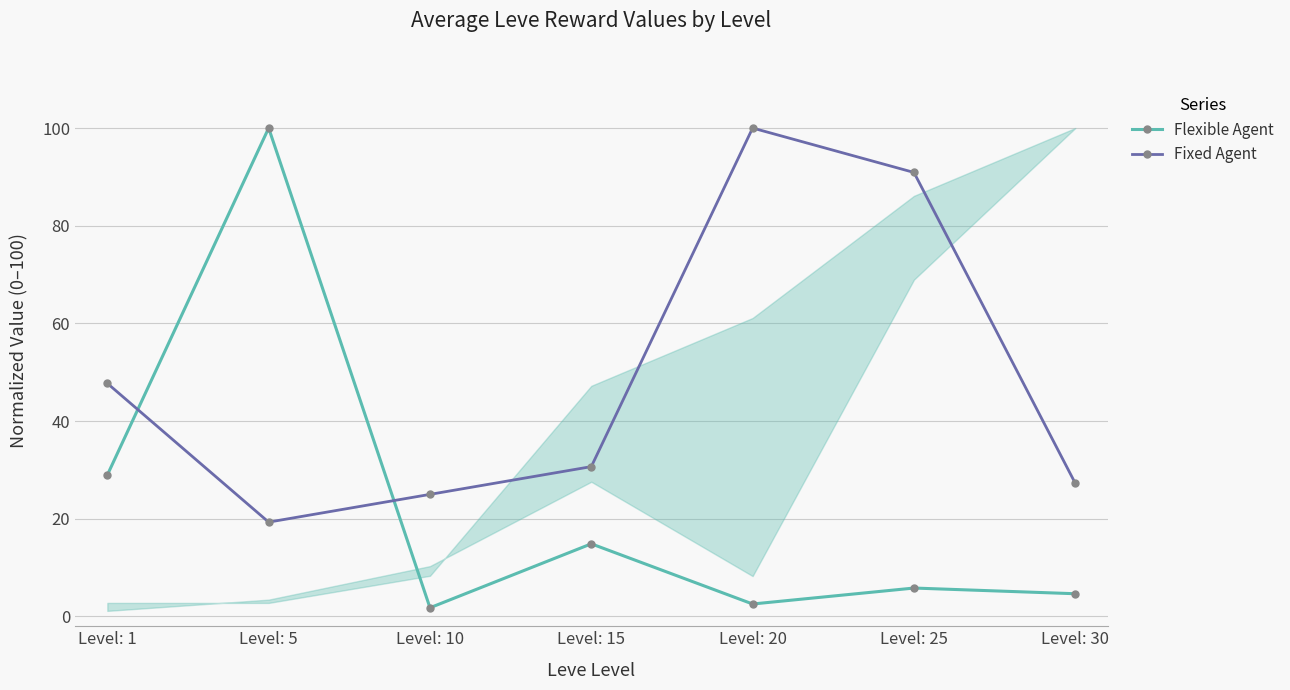

How many lines are shown in the chart?

2